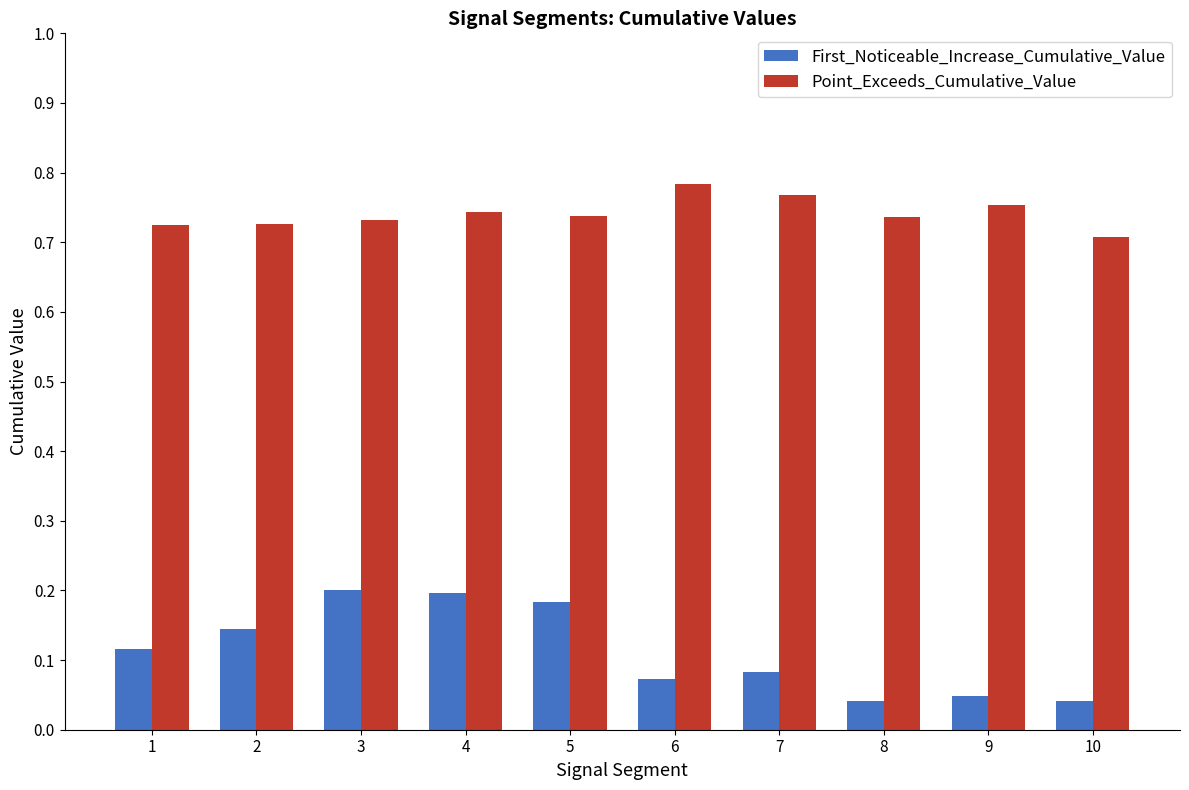

What is the total value across all series at 3?

0.9